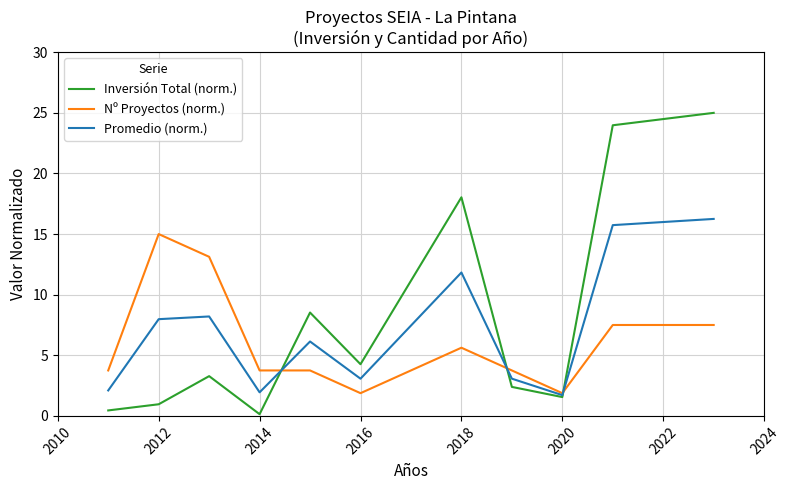

What is the lowest value of the Promedio (norm.) series?

1.7